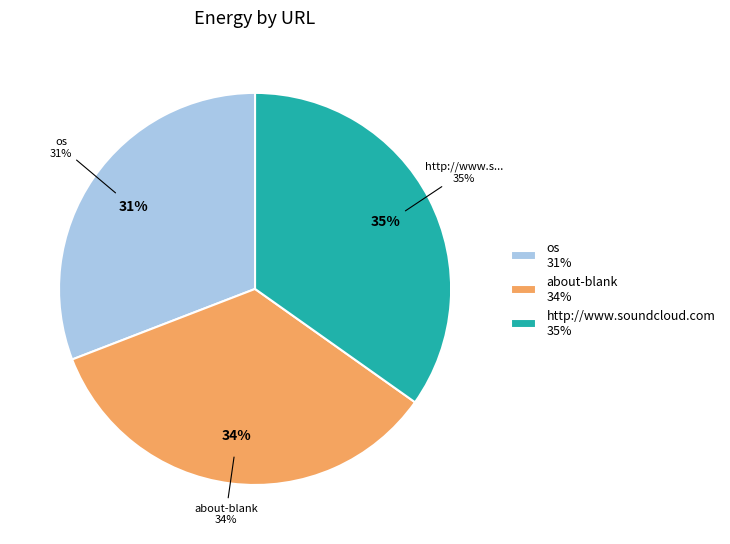

Count the number of slices in the pie.

3